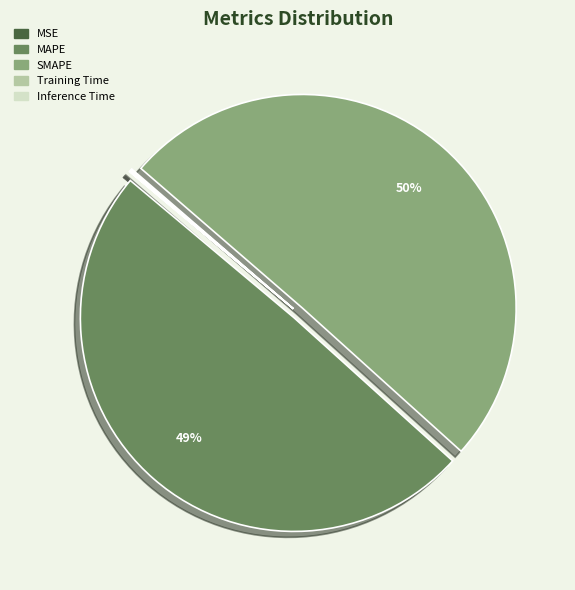

To the nearest percent, what is the average slice percentage?

20%